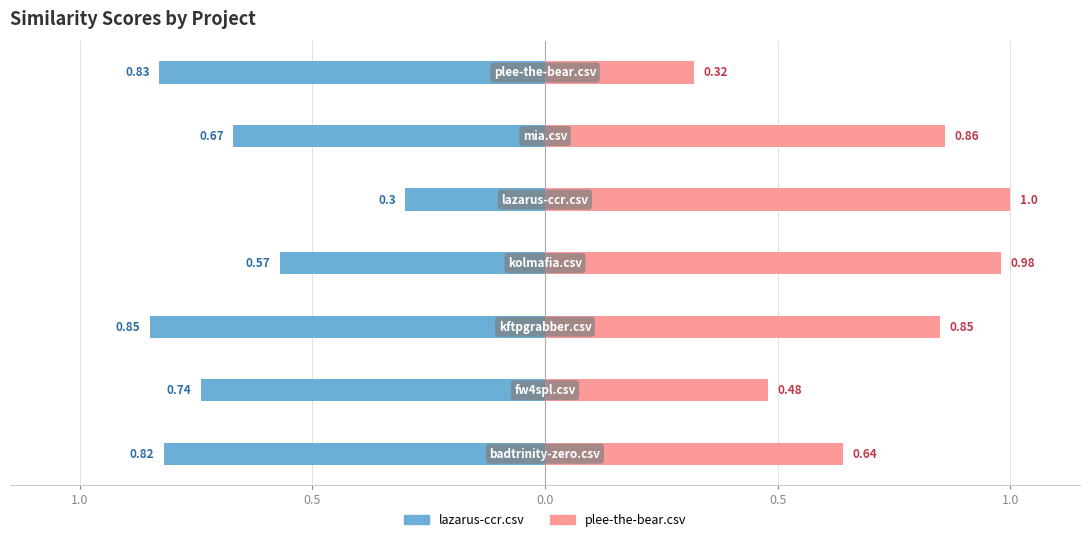

Which series has the largest range (max minus min)?

plee-the-bear.csv